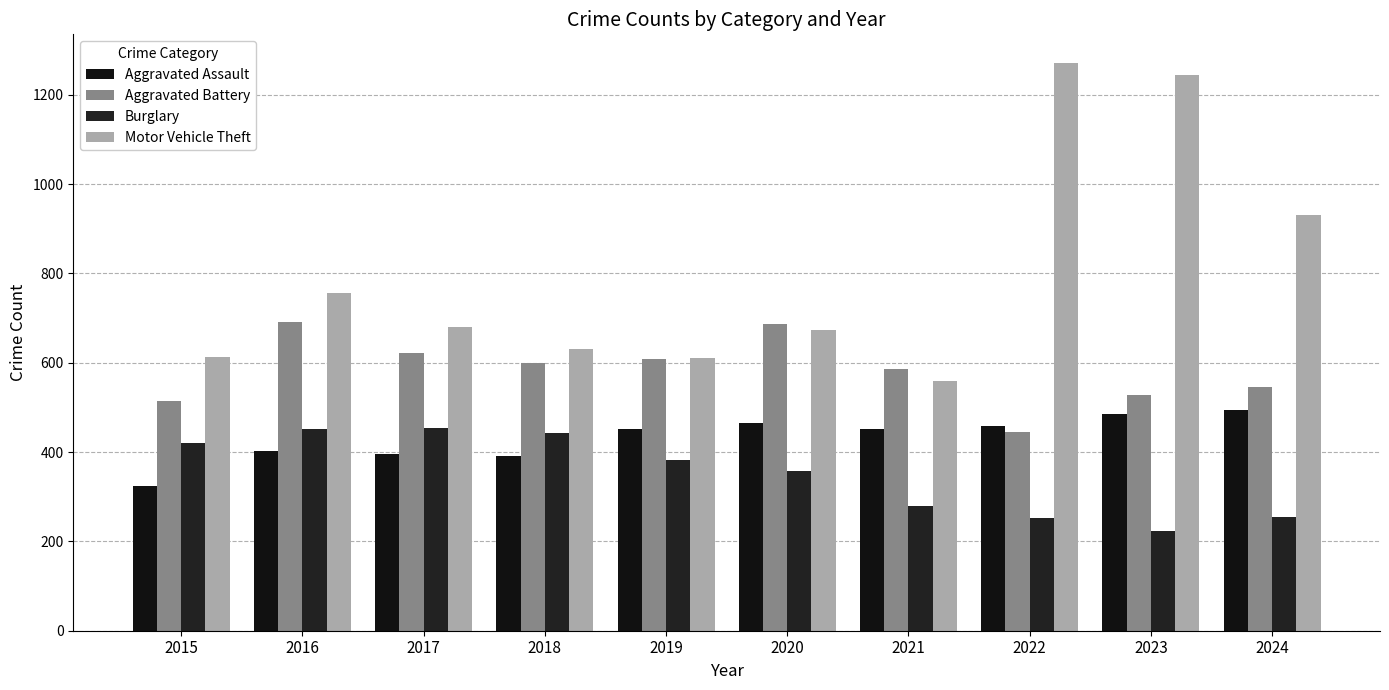

Reading right to left, list all the values displayed in this chart.

Aggravated Assault: 494	486	458	452	466	452	392	396	402	323
Aggravated Battery: 546	529	446	587	686	608	600	623	691	515
Burglary: 255	223	253	280	357	383	443	453	451	421
Motor Vehicle Theft: 932	1244	1272	560	673	611	631	680	756	614